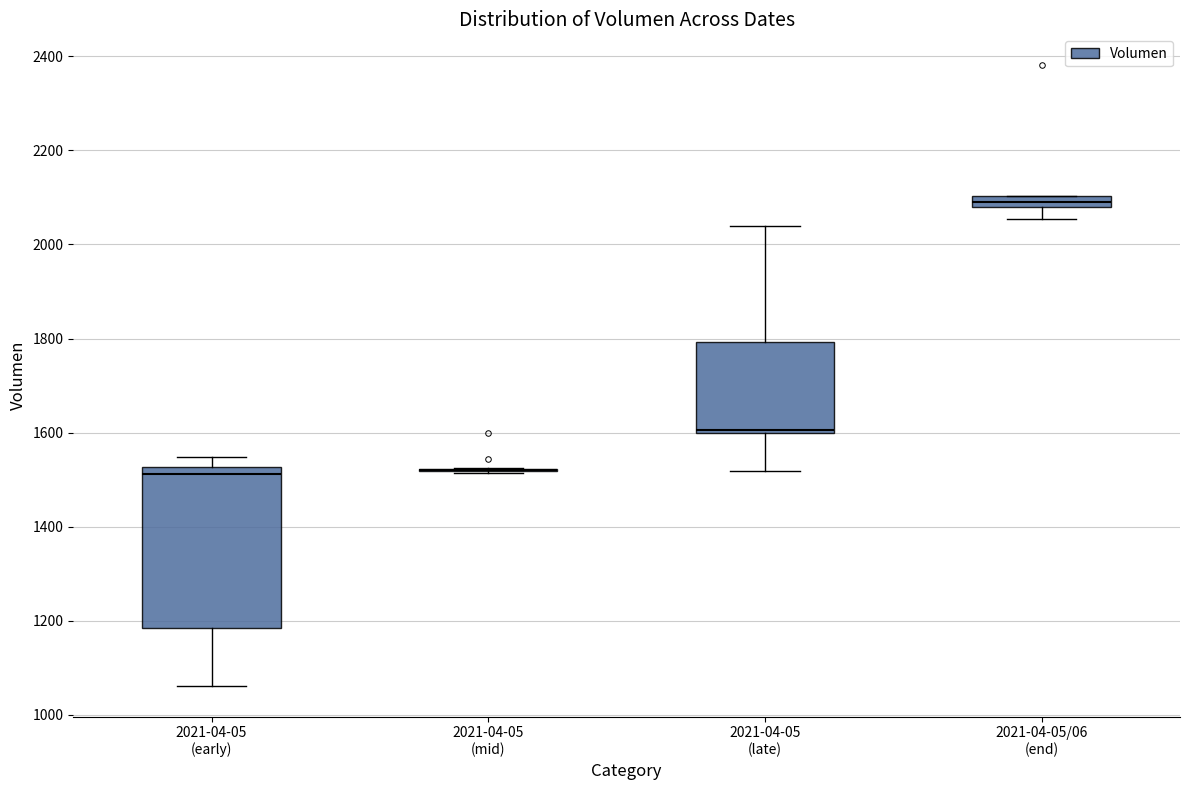

Comparing the boxes themselves (not the whiskers), which one is the tallest?

2021-04-05 (early)